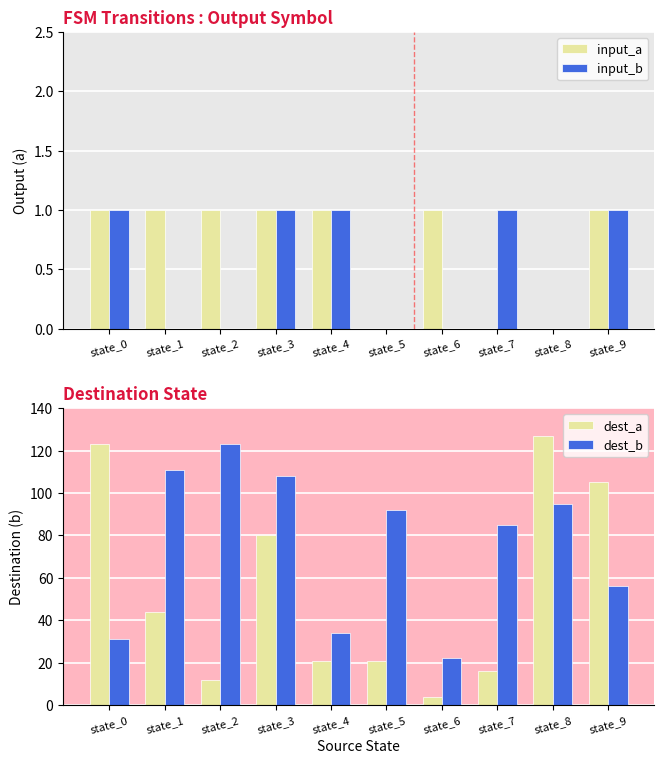

At which label is input_a closest to 0?

state_5